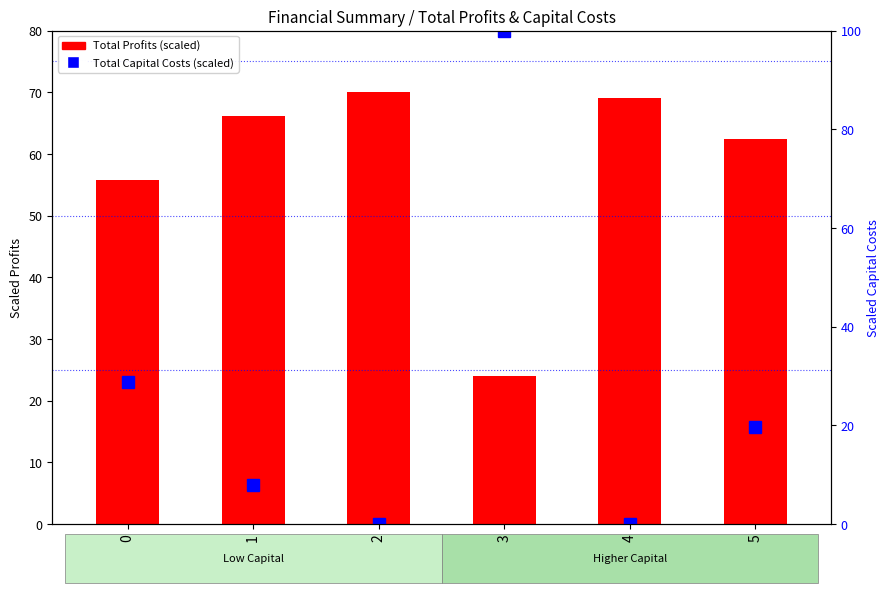

Reading left to right, extract all data points from this chart.

Total Profits (scaled): 55.8	66.2	70.0	23.9	69.1	62.4
Total Capital Costs (scaled): 28.8	7.8	0.0	100.0	0.0	19.7